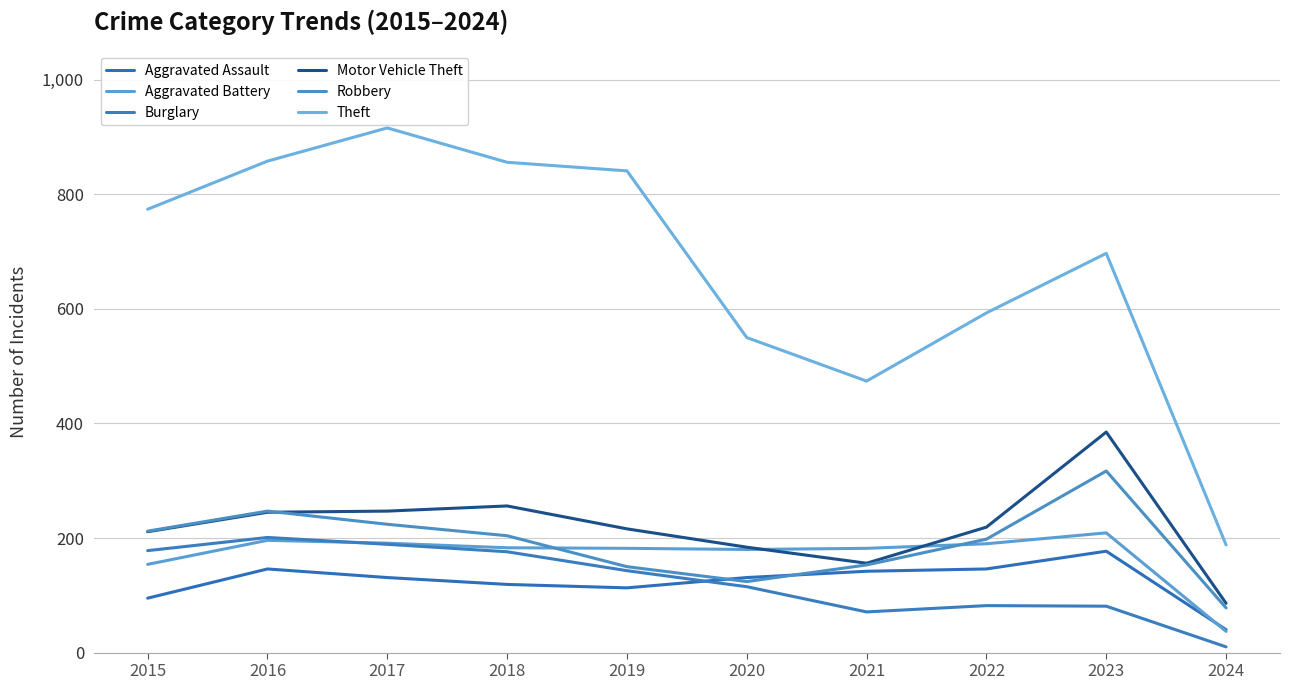

Which label corresponds to the largest value in the chart?

2017